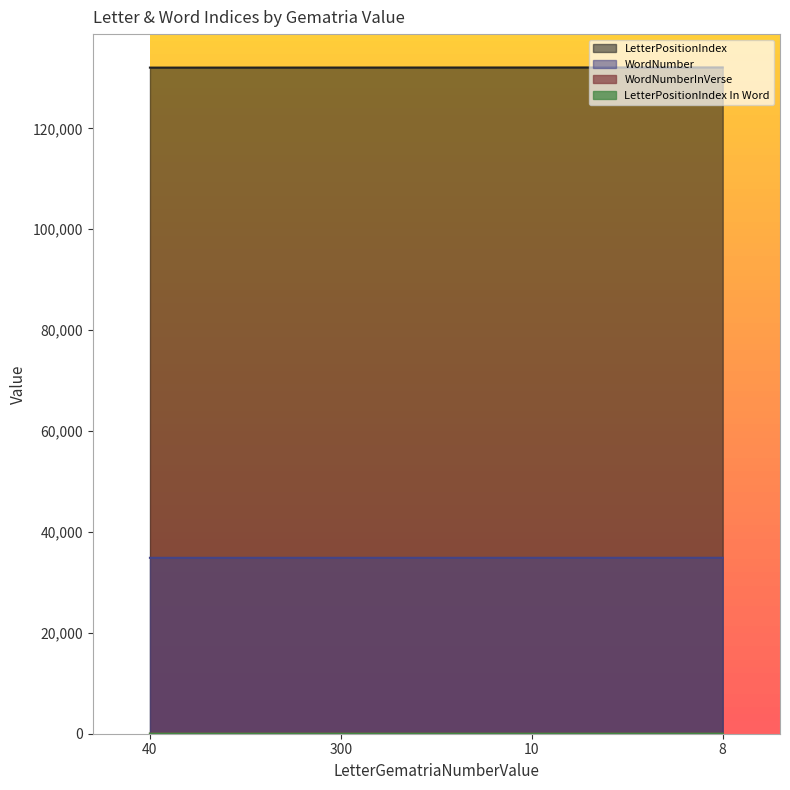

At which label does WordNumberInVerse first exceed 14?

300